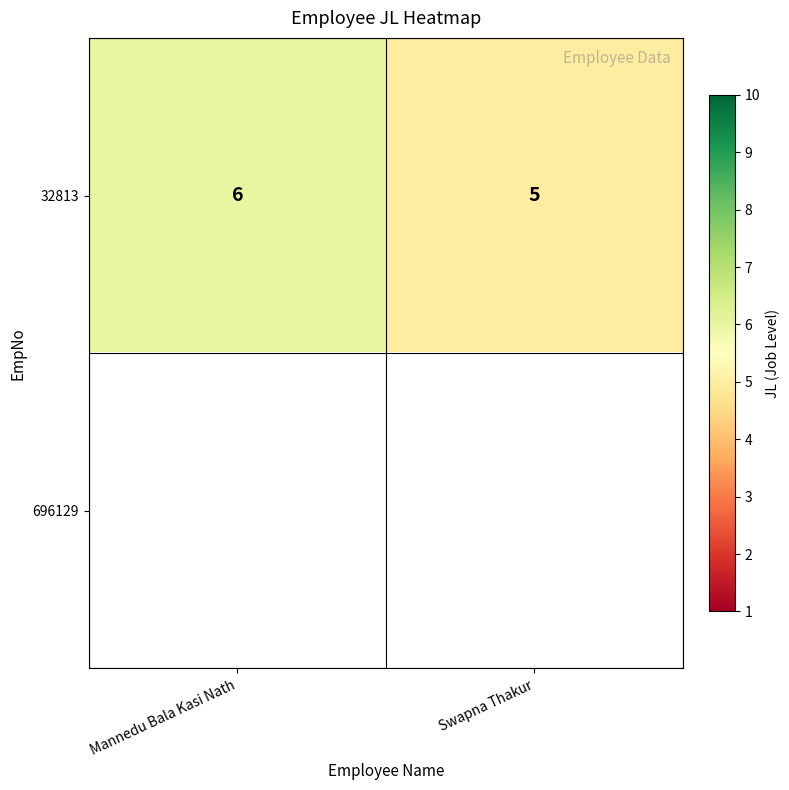

List the labels in order of 32813 value, smallest first.

Swapna Thakur, Mannedu Bala Kasi Nath